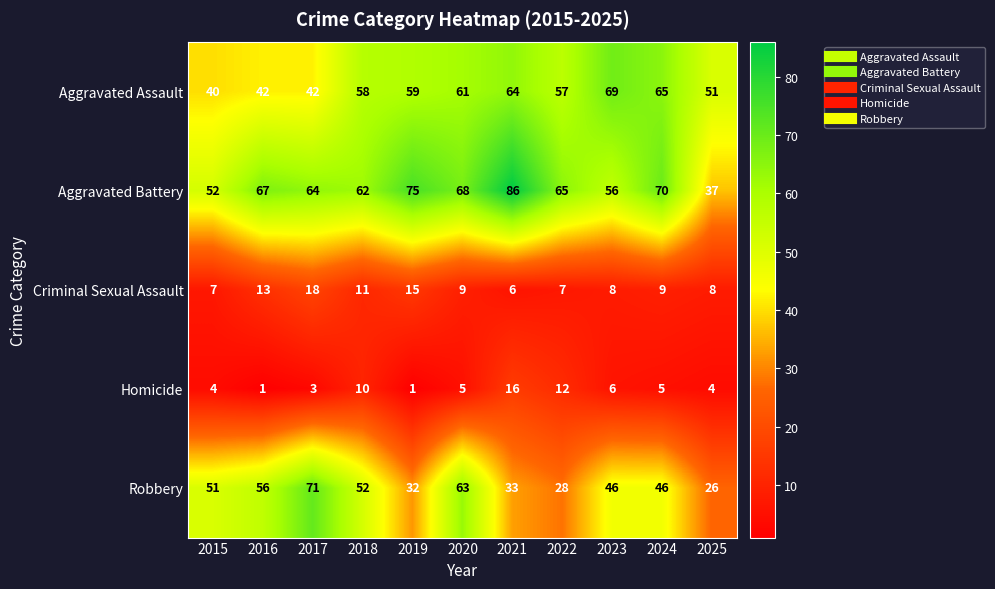

Where is Aggravated Battery nearest to the value 61?

2018